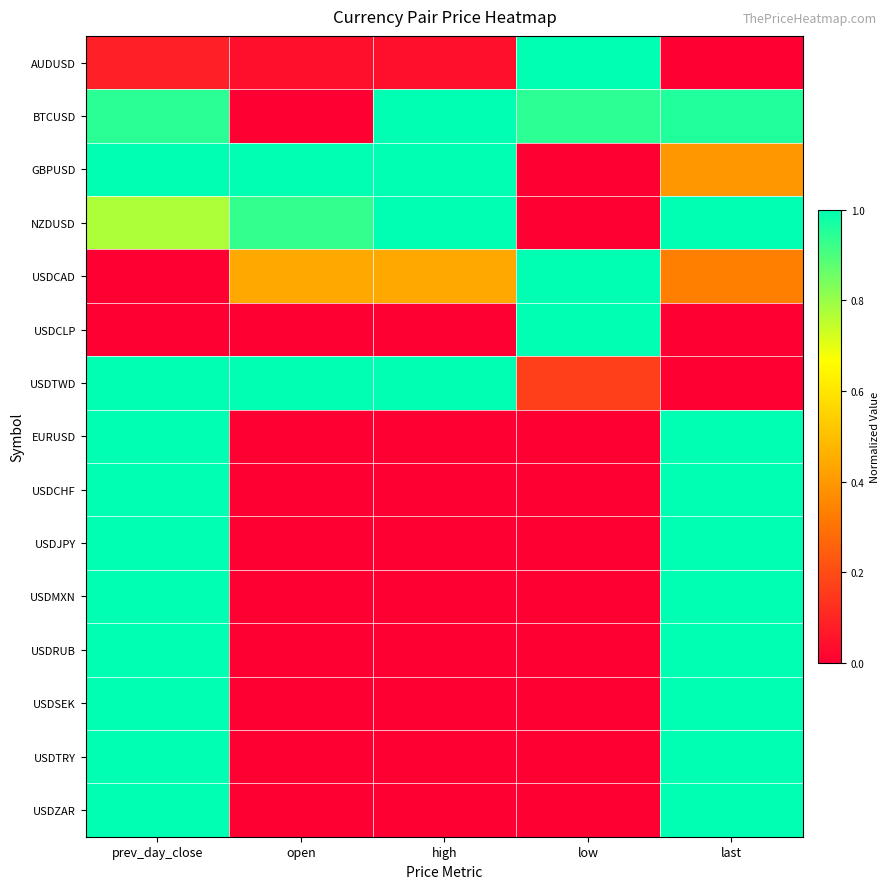

Reading right to left, extract all data points from this chart.

AUDUSD: last=0.0	low=1.0	high=0.0	open=0.0	prev_day_close=0.1
BTCUSD: last=1.0	low=0.9	high=1.0	open=0.0	prev_day_close=0.9
GBPUSD: last=0.4	low=0.0	high=1.0	open=1.0	prev_day_close=1.0
NZDUSD: last=1.0	low=0.0	high=1.0	open=0.9	prev_day_close=0.8
USDCAD: last=0.3	low=1.0	high=0.4	open=0.4	prev_day_close=0.0
USDCLP: last=0.0	low=1.0	high=0.0	open=0.0	prev_day_close=0.0
USDTWD: last=0.0	low=0.2	high=1.0	open=1.0	prev_day_close=1.0
EURUSD: last=1.0	low=0.0	high=0.0	open=0.0	prev_day_close=1.0
USDCHF: last=1.0	low=0.0	high=0.0	open=0.0	prev_day_close=1.0
USDJPY: last=1.0	low=0.0	high=0.0	open=0.0	prev_day_close=1.0
USDMXN: last=1.0	low=0.0	high=0.0	open=0.0	prev_day_close=1.0
USDRUB: last=1.0	low=0.0	high=0.0	open=0.0	prev_day_close=1.0
USDSEK: last=1.0	low=0.0	high=0.0	open=0.0	prev_day_close=1.0
USDTRY: last=1.0	low=0.0	high=0.0	open=0.0	prev_day_close=1.0
USDZAR: last=1.0	low=0.0	high=0.0	open=0.0	prev_day_close=1.0